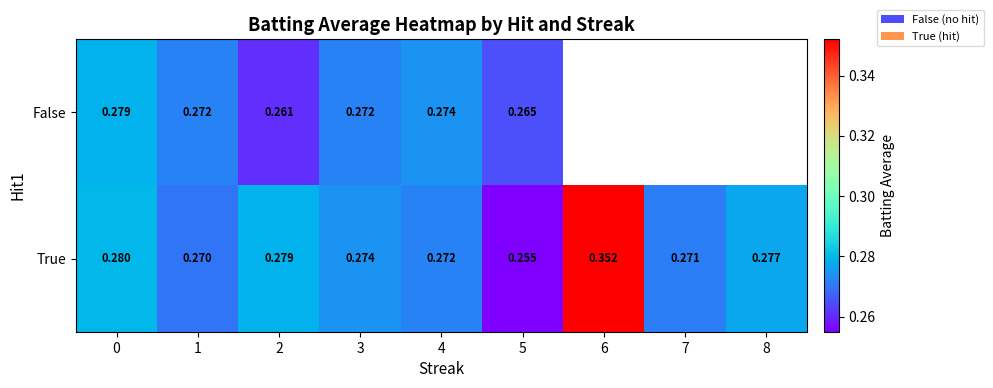

Rank the series at 5 from highest to lowest value.

False, True